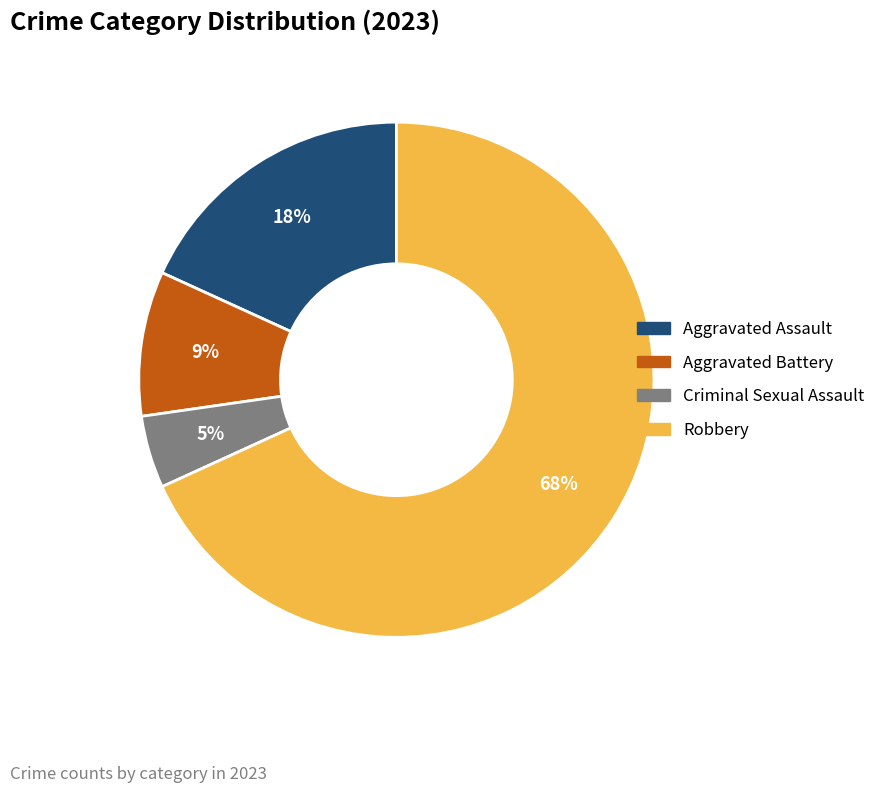

Rank the categories by value from highest to lowest.

Robbery, Aggravated Assault, Aggravated Battery, Criminal Sexual Assault